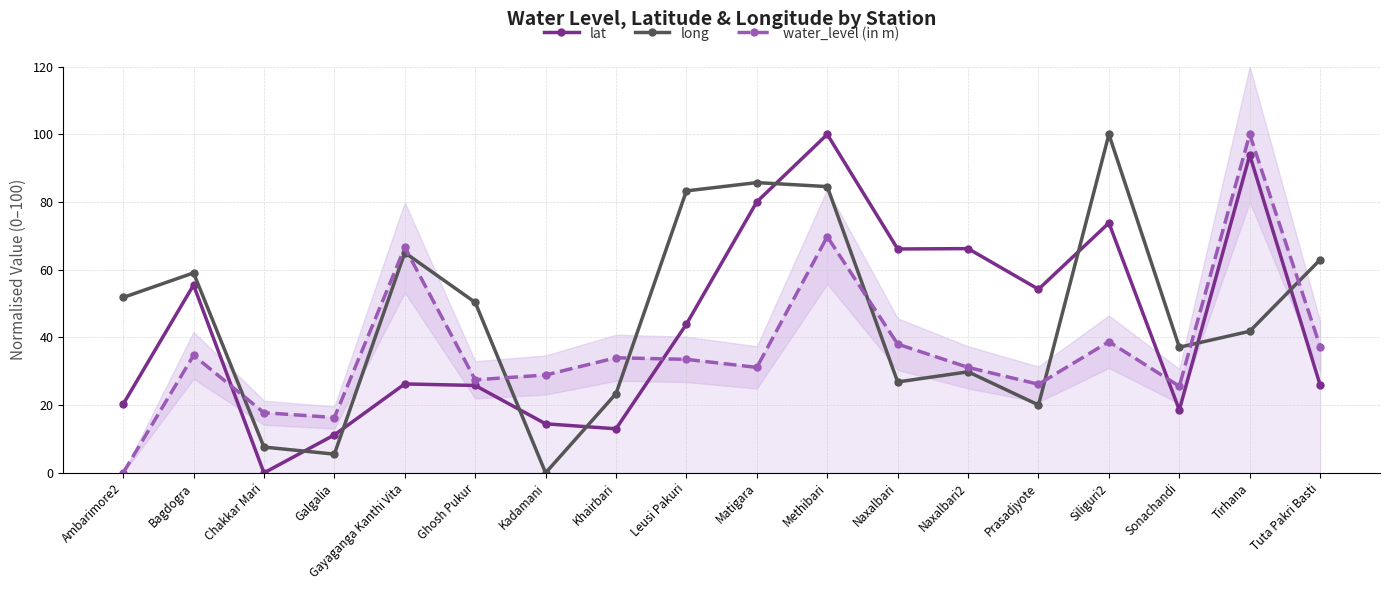

At which label does lat reach its minimum?

Chakkar Mari